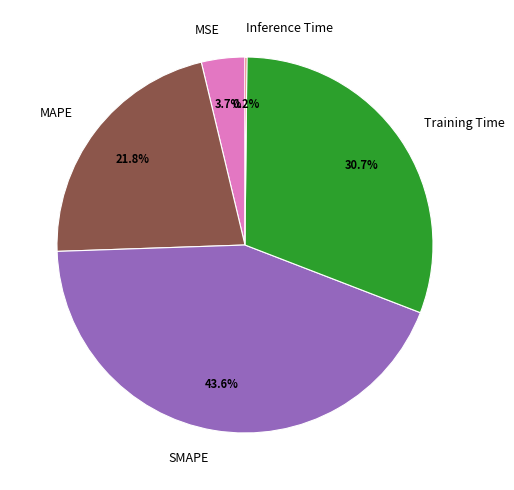

To the nearest percent, what is the difference between the largest and smallest slice percentages?

43%